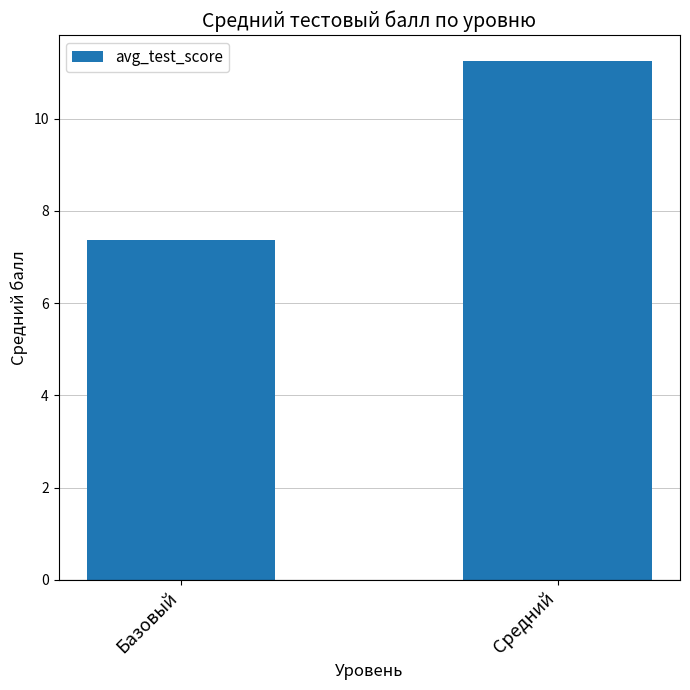

List the labels in order of value, largest first.

Средний, Базовый